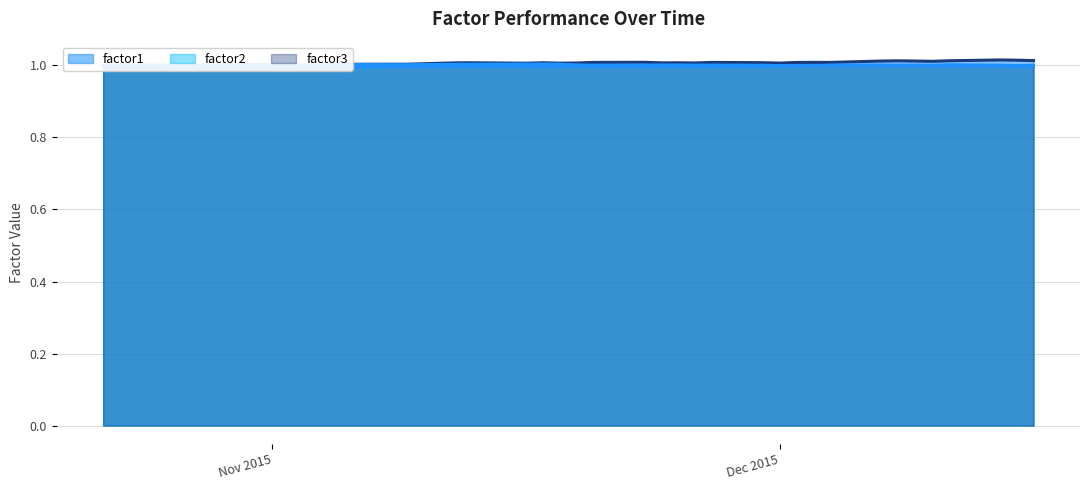

Where does the factor3 series first go above 1?

2015-10-22